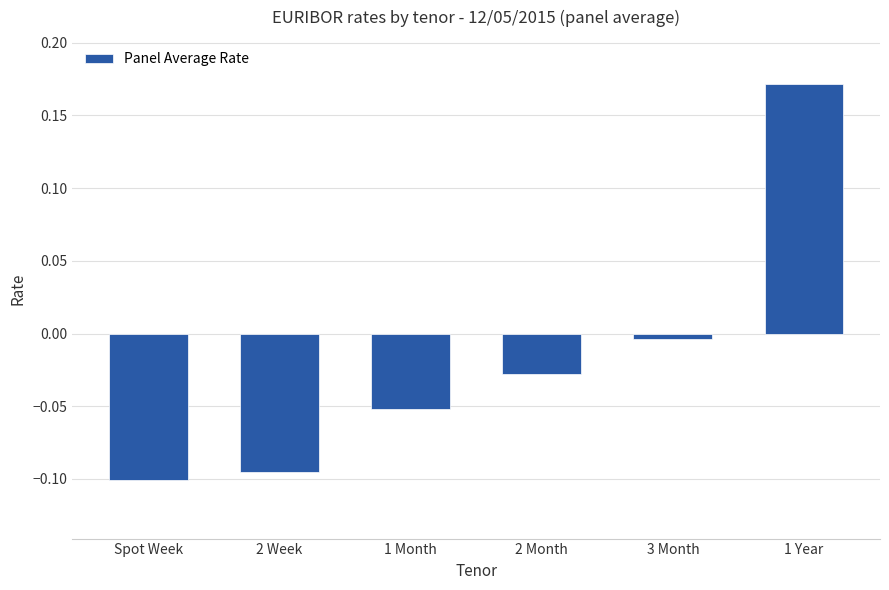

List the labels in order of value, largest first.

1 Year, 3 Month, 2 Month, 1 Month, 2 Week, Spot Week